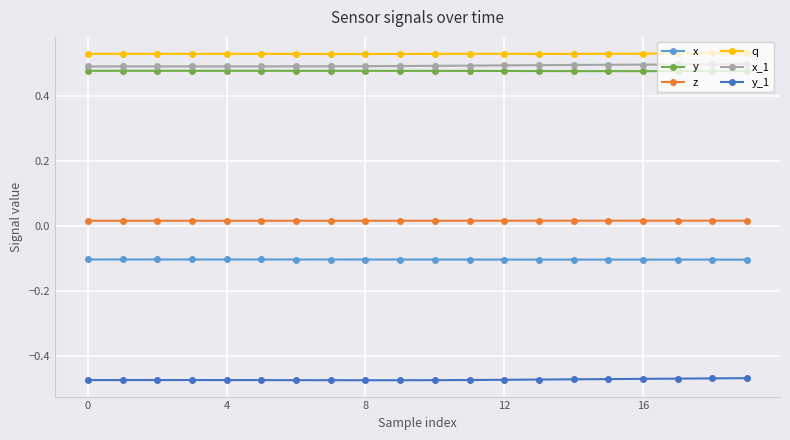

At how many categories does at least one series exceed 0?

20